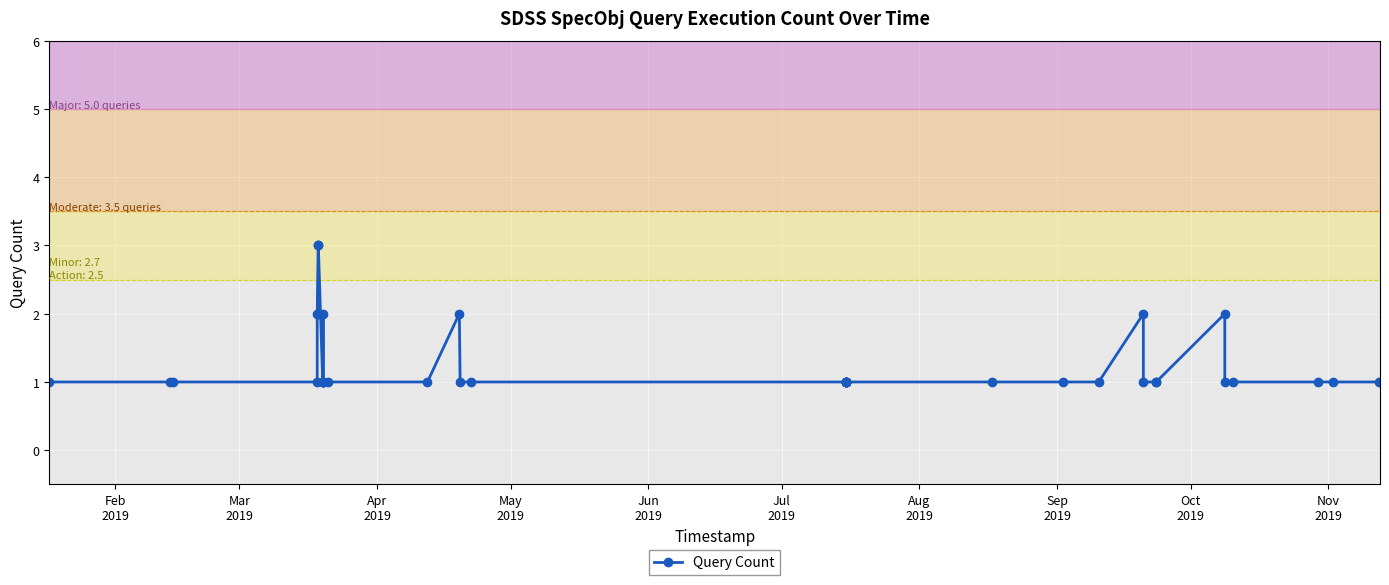

True or false: there are more than 0 points higher than both neighbors.

True